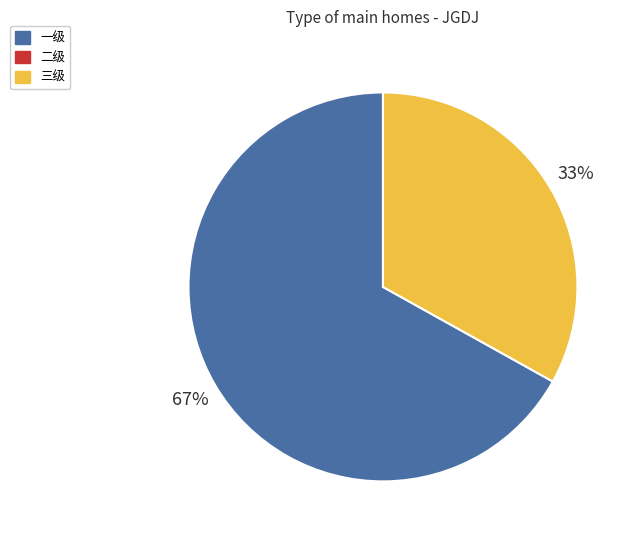

Does any single category account for the majority?

Yes